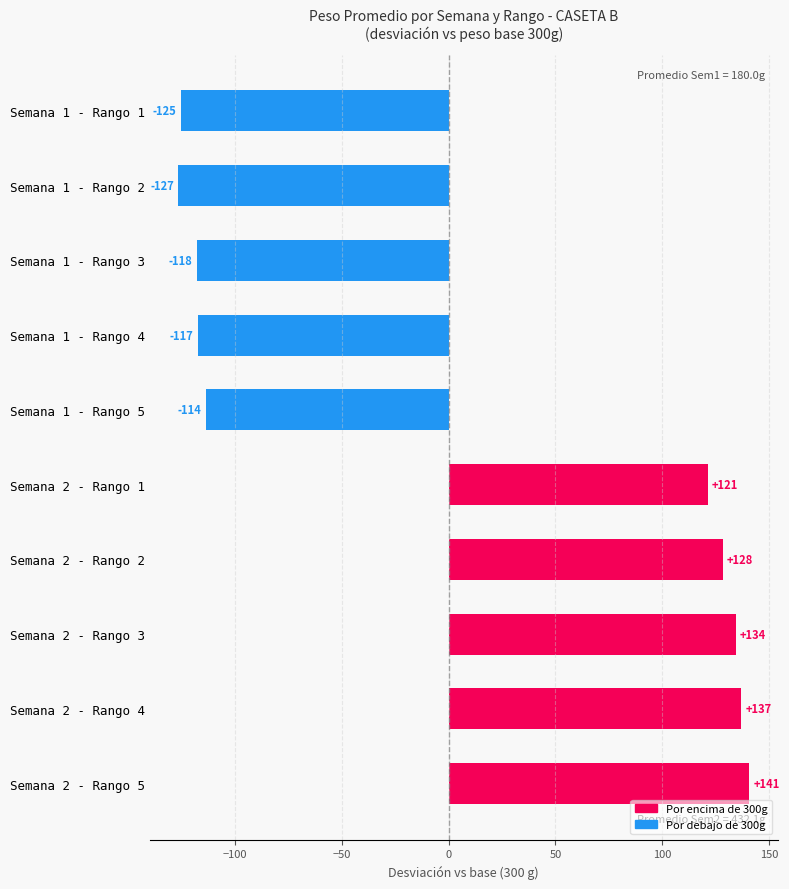

Which label corresponds to the smallest value in the chart?

Semana 1 - Rango 2